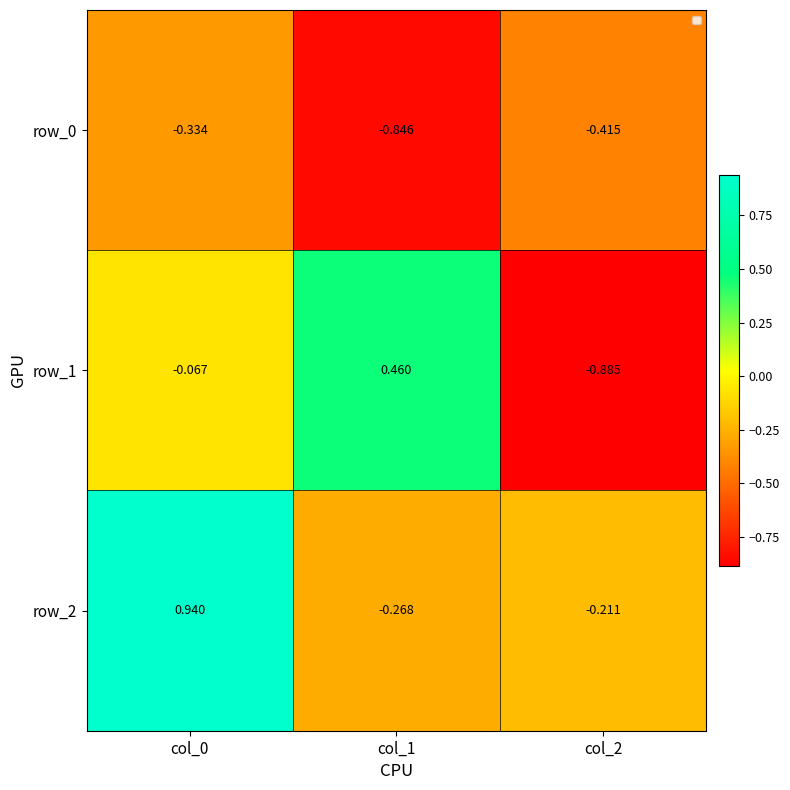

Rank the series by their maximum value, from lowest to highest.

row_0, row_1, row_2